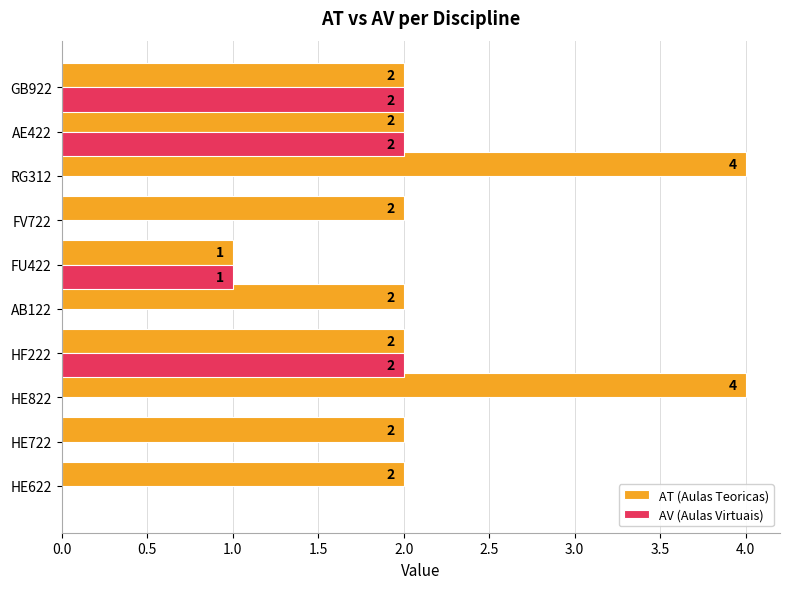

True or false: AV (Aulas Virtuais) has a value of -1 at RG312.

False